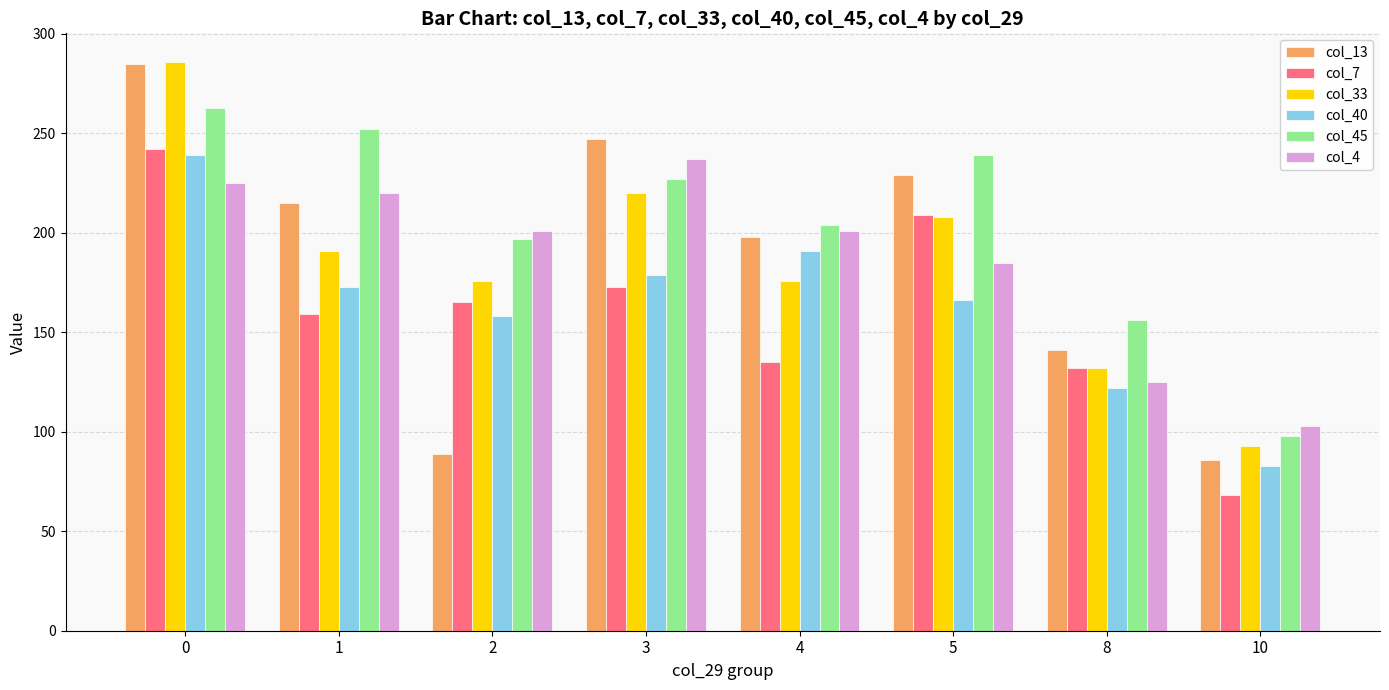

Reading left to right, extract all data points from this chart.

col_13: 285	215	89	247	198	229	141	86
col_7: 242	159	165	173	135	209	132	68
col_33: 286	191	176	220	176	208	132	93
col_40: 239	173	158	179	191	166	122	83
col_45: 263	252	197	227	204	239	156	98
col_4: 225	220	201	237	201	185	125	103